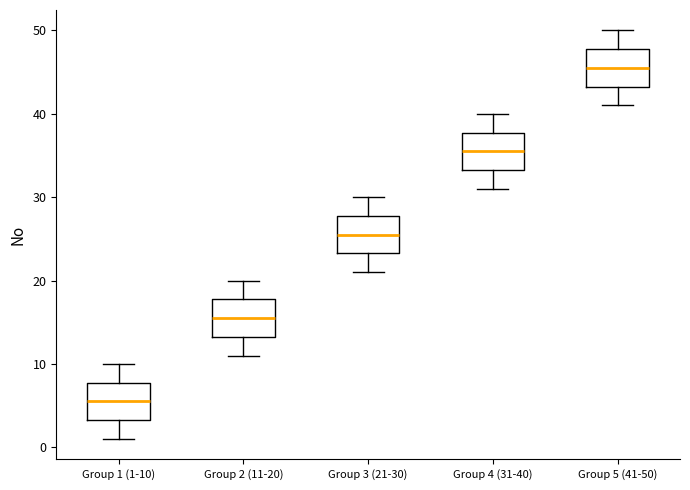

Reading left to right, read every box against the y-axis: the position of its median line, the range the box covers, and the ends of its whiskers. The values are not printed on the chart, so give them approximately, as read against the axis.

Group 1 (1-10): median 6, box 3 to 8, whiskers 1 to 10
Group 2 (11-20): median 16, box 13 to 18, whiskers 11 to 20
Group 3 (21-30): median 26, box 23 to 28, whiskers 21 to 30
Group 4 (31-40): median 36, box 33 to 38, whiskers 31 to 40
Group 5 (41-50): median 46, box 43 to 48, whiskers 41 to 50